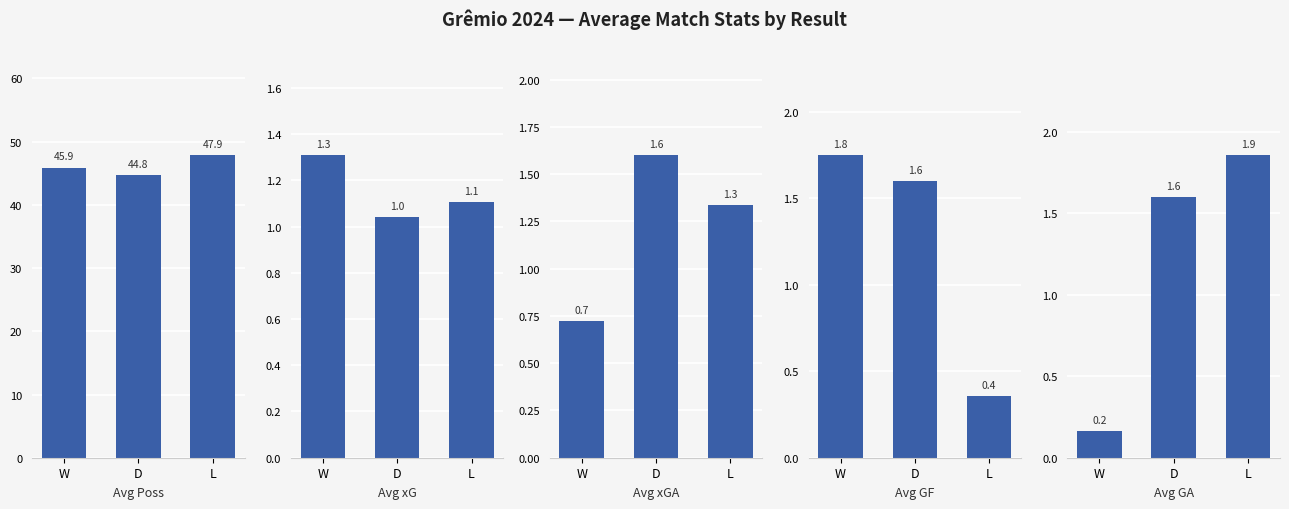

What is the label of the 2nd bar from the right?

D